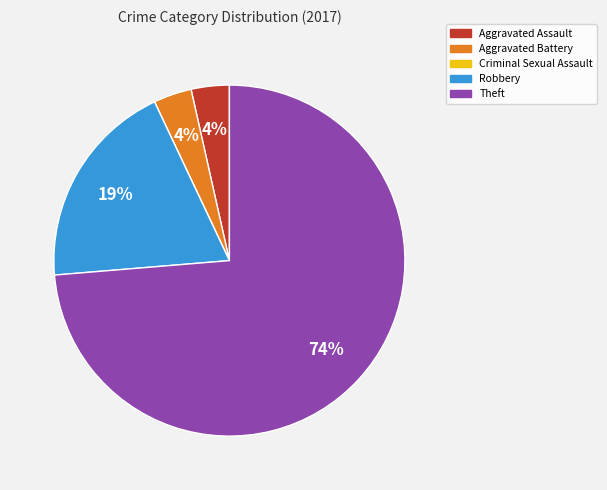

To the nearest percent, what is the combined percentage of Robbery and Aggravated Assault?

23%